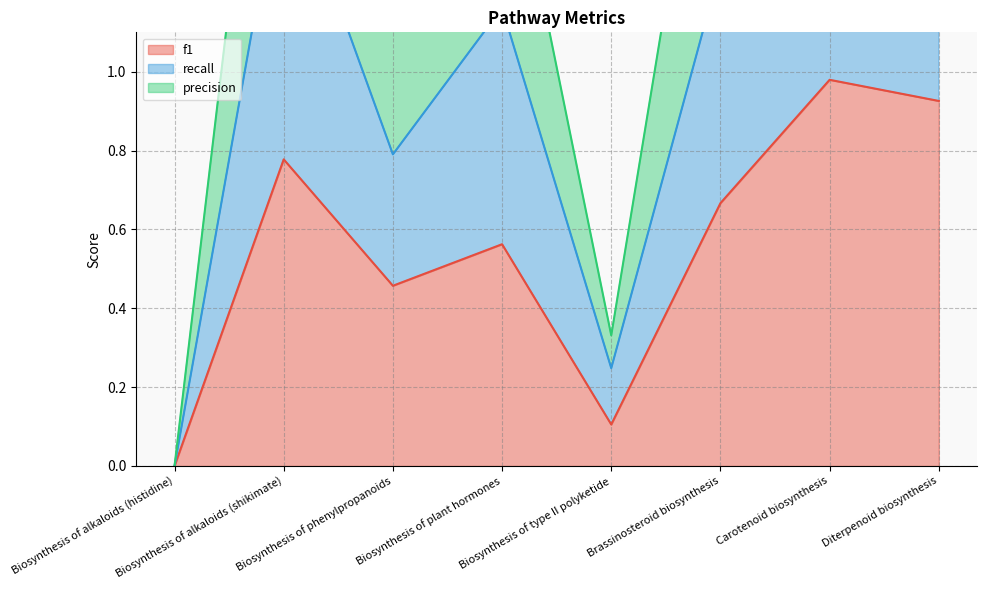

What is the average value of the f1 series?

0.6